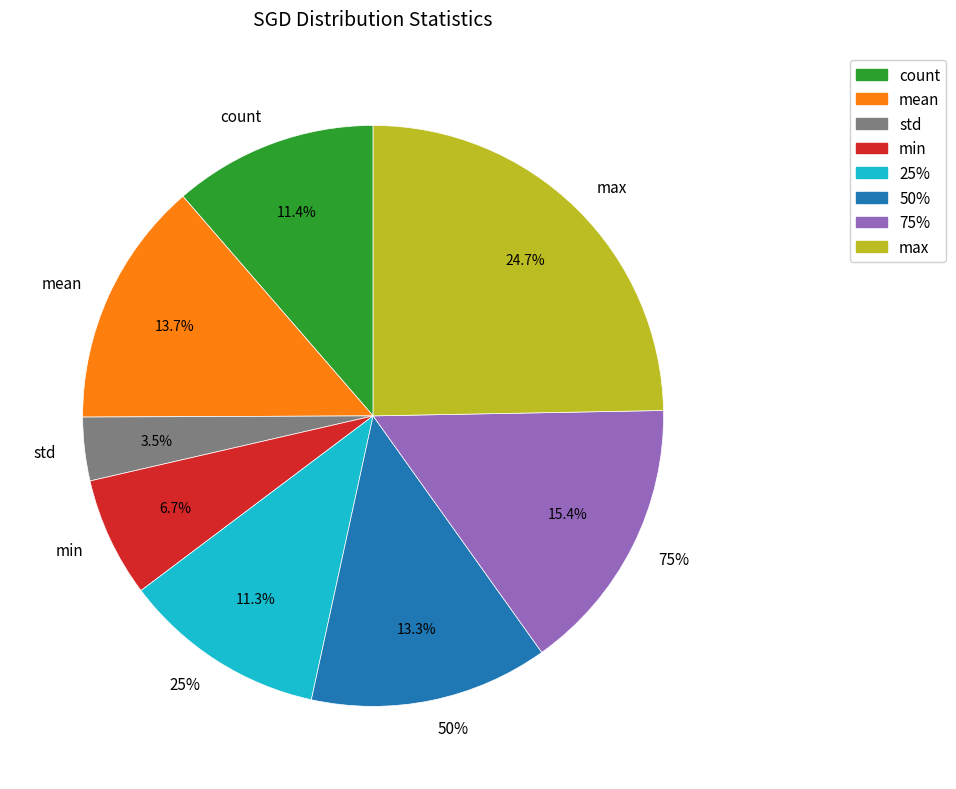

Count the number of slices in the pie.

8